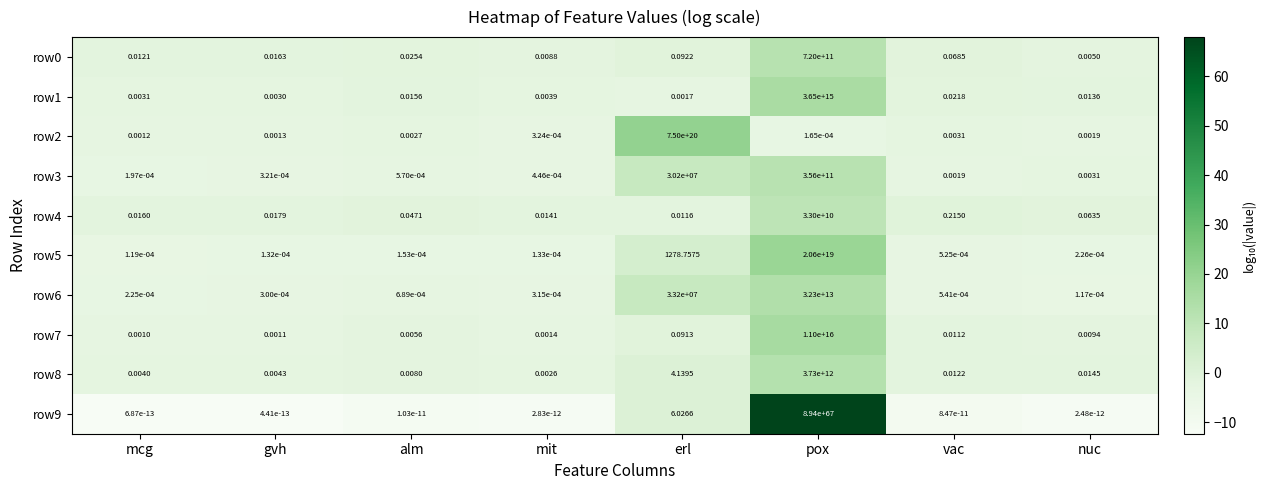

At which category does the chart reach its peak across all series?

pox